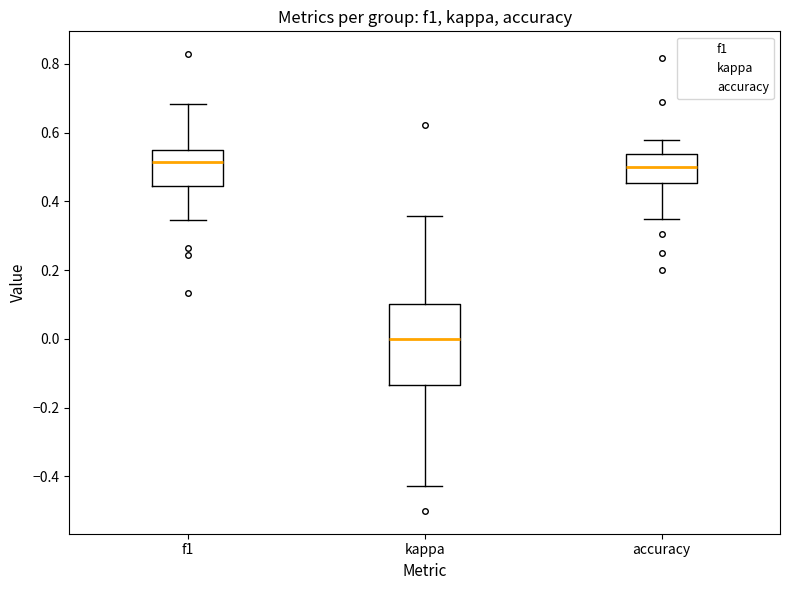

Reading left to right, transcribe this box plot: for each box, give where its median line is, the range the box spans, and where its two whiskers end, as read against the y-axis. The values are not printed on the chart, so give them approximately, as read against the axis.

f1: median 0.52, box 0.44 to 0.56, whiskers 0.34 to 0.68
kappa: median 0.00, box -0.14 to 0.10, whiskers -0.42 to 0.36
accuracy: median 0.50, box 0.46 to 0.54, whiskers 0.36 to 0.58